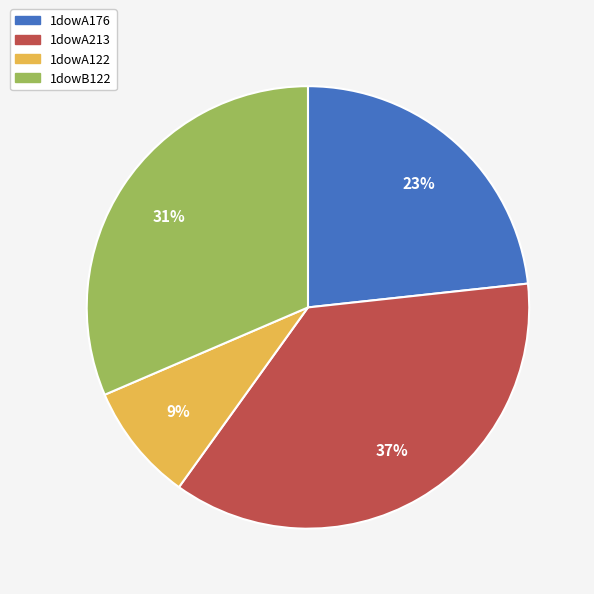

Count the number of slices in the pie.

4